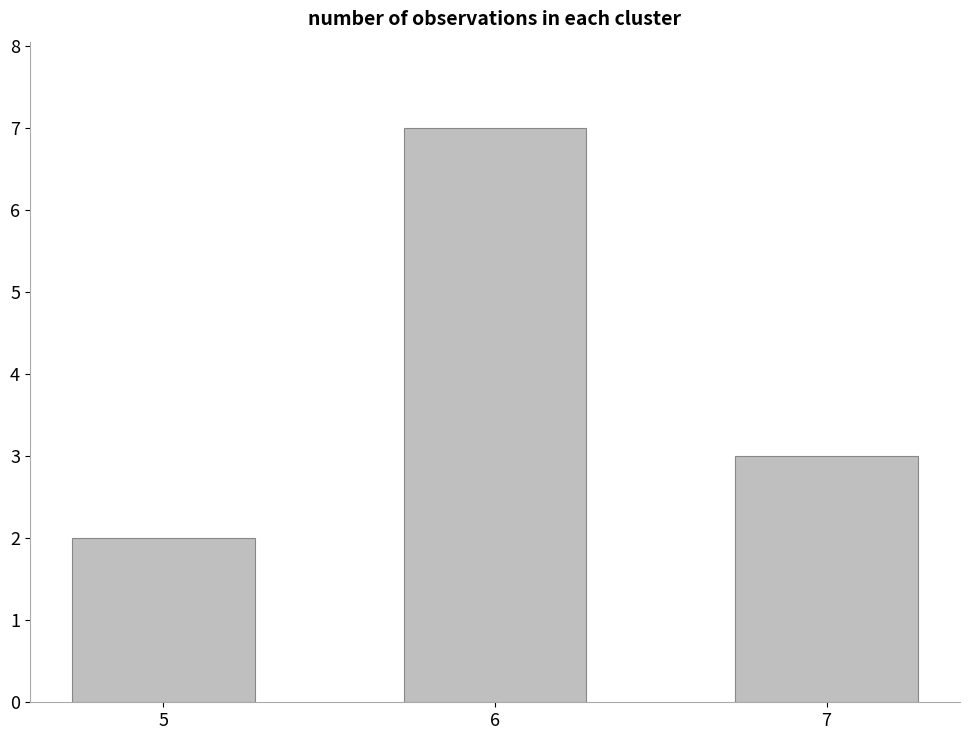

The chart shows a value of 2 at 6. True or false?

False